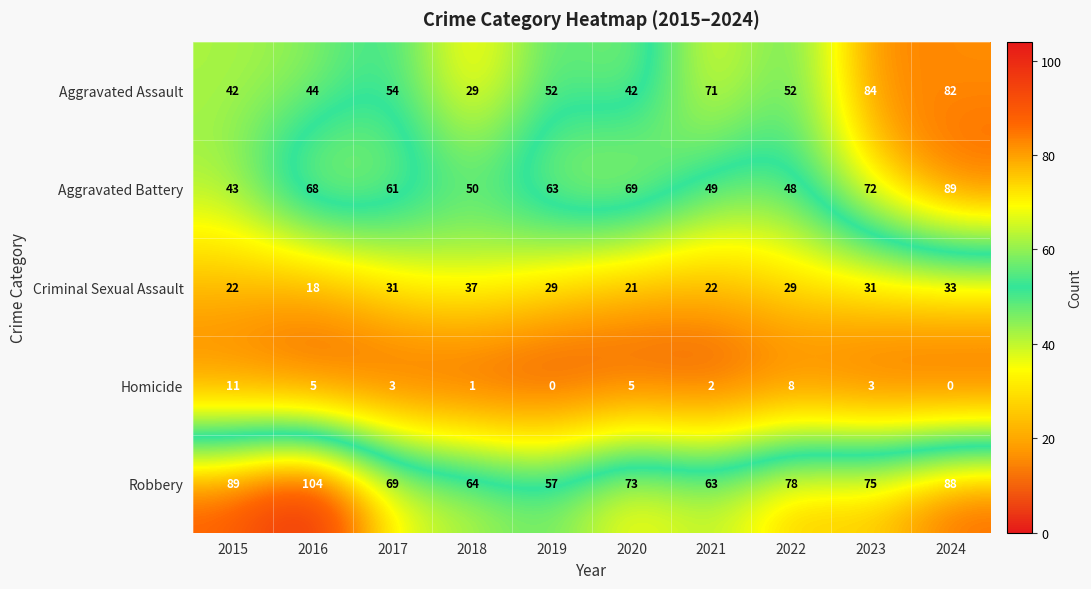

Which series has the largest total across all categories?

Robbery